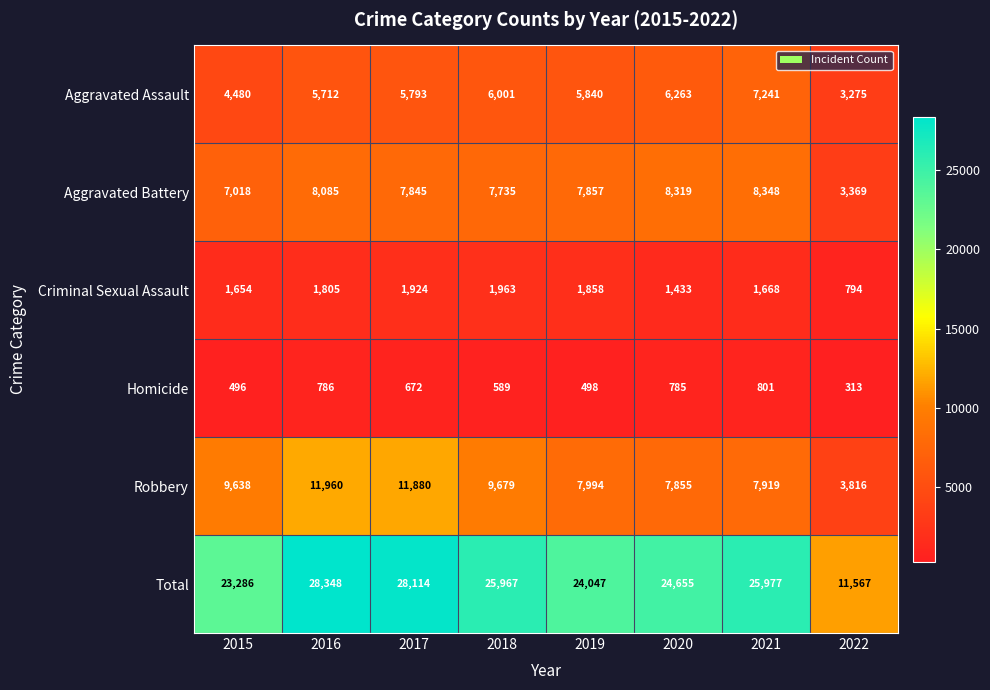

Which series has the largest range (max minus min)?

Total